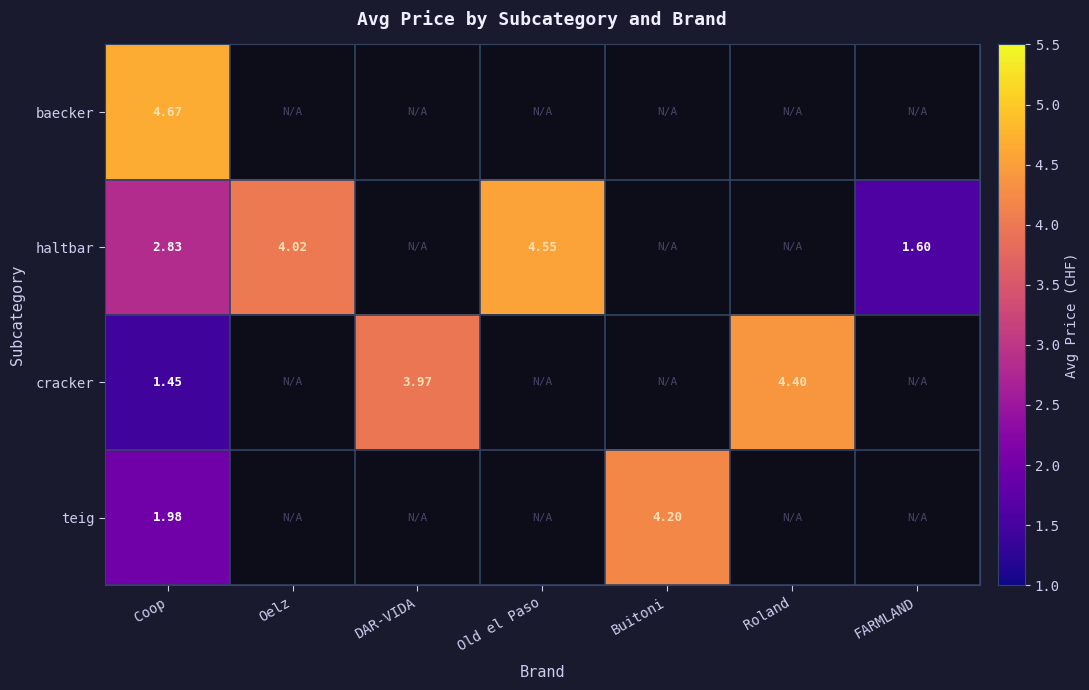

At Coop, list the series in order from largest to smallest.

baecker, haltbar, teig, cracker